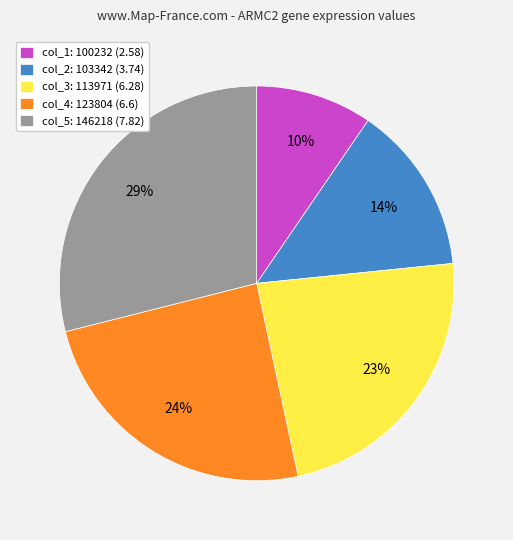

Which category has the smallest portion of the pie?

col_1: 100232 (2.58)